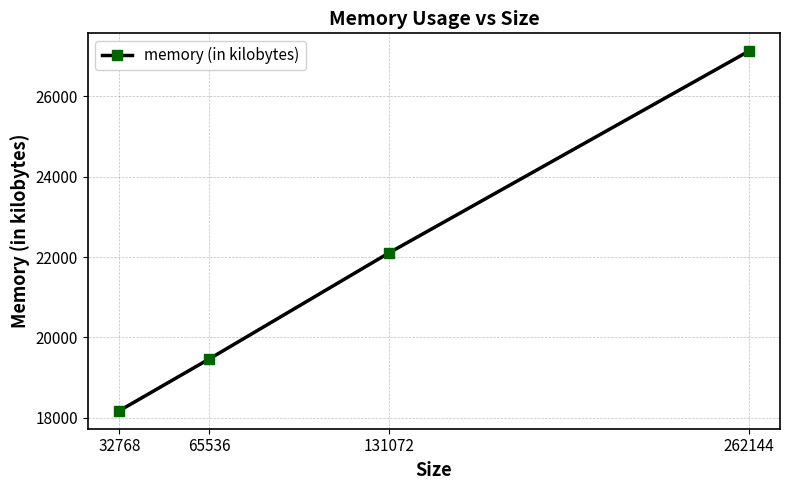

Reading left to right, extract all data points from this chart.

18176	19464	22104	27120